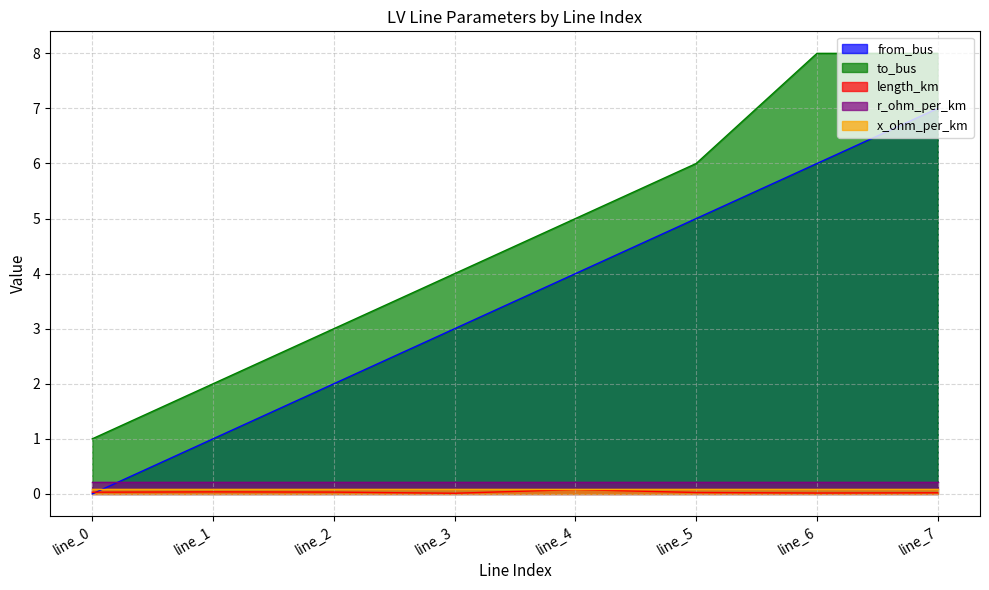

Is it true that length_km equals 0.0 at line_2?

False